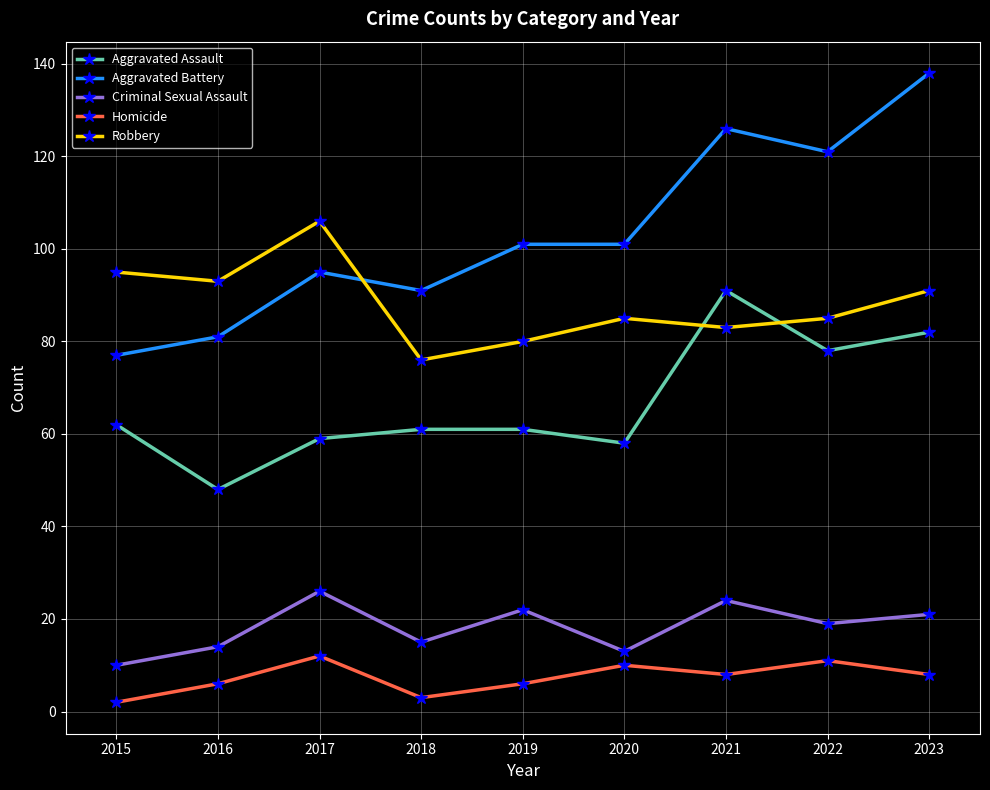

What is the minimum value for Robbery?

76